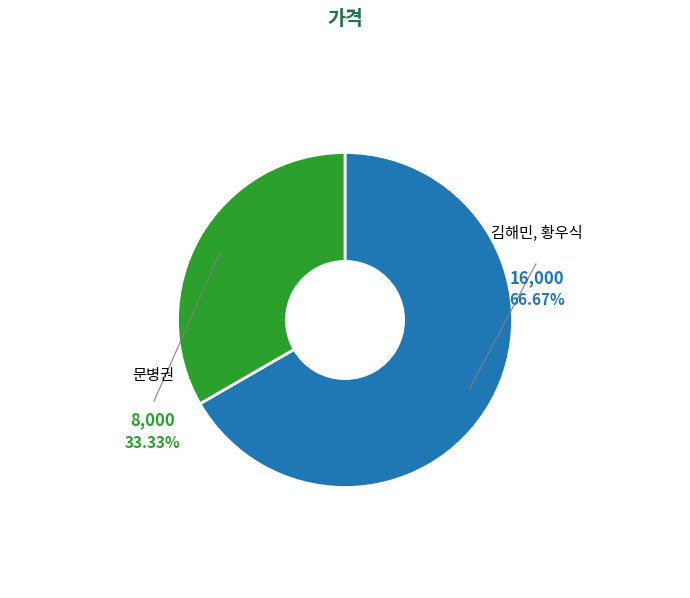

Which category has the biggest portion of the pie?

김해민, 황우식